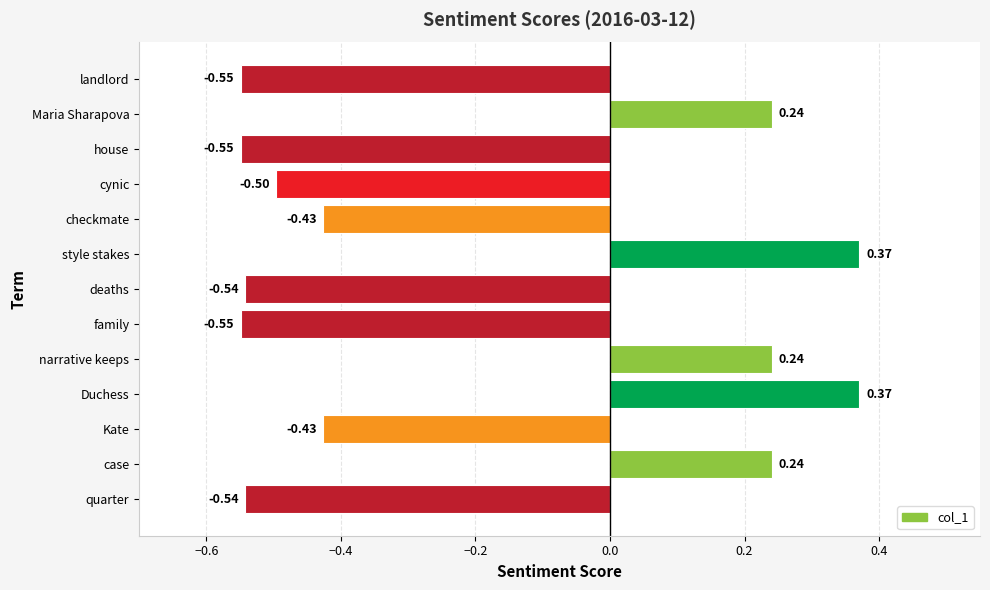

Which has a higher value, family or deaths?

deaths